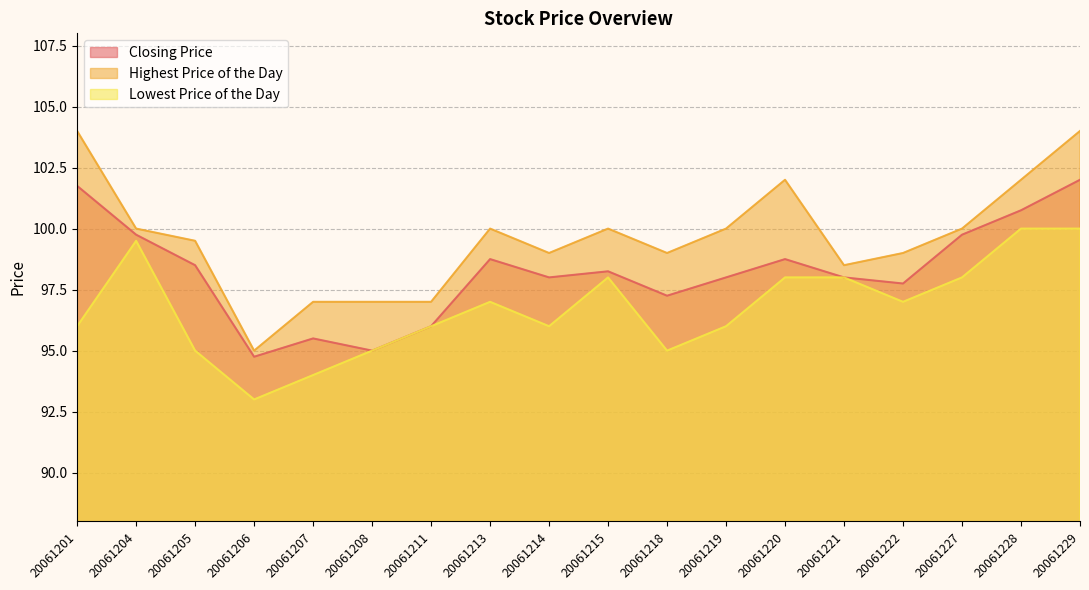

What is the sum of all Lowest Price of the Day values?

1741.5